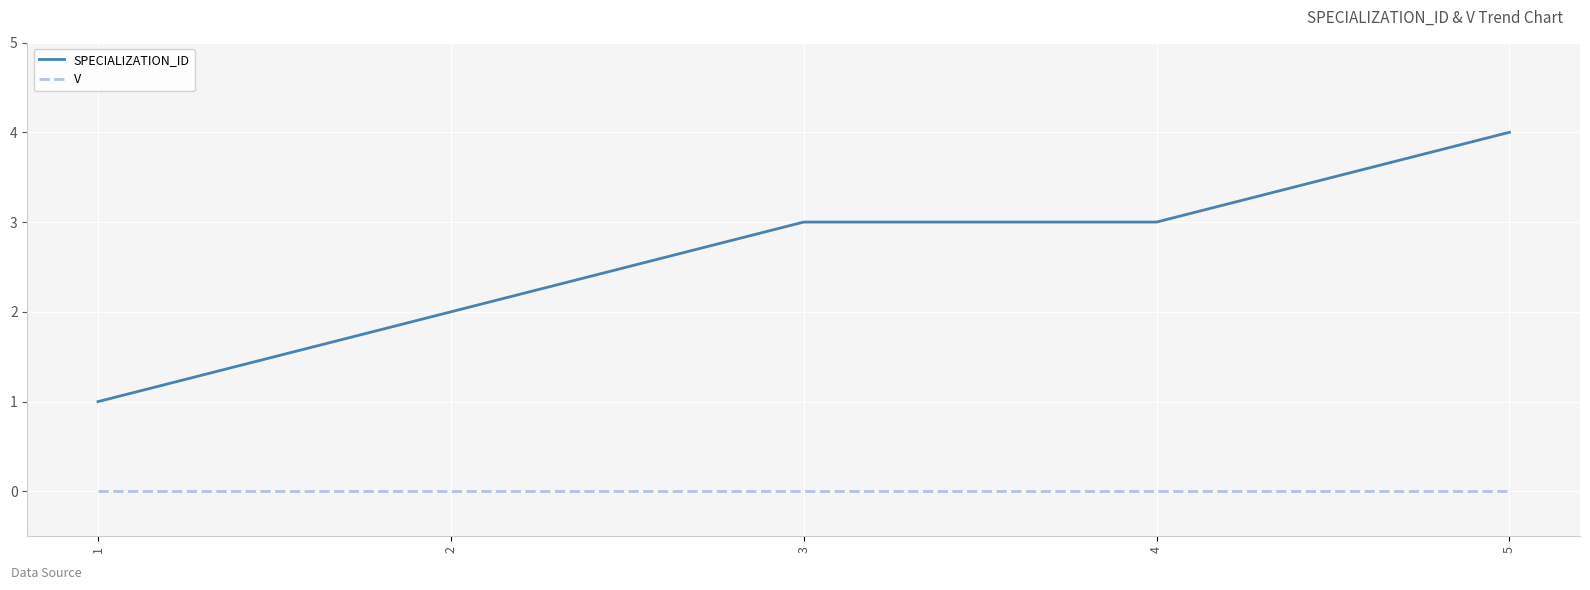

Rank the series by their maximum value, from highest to lowest.

SPECIALIZATION_ID, V